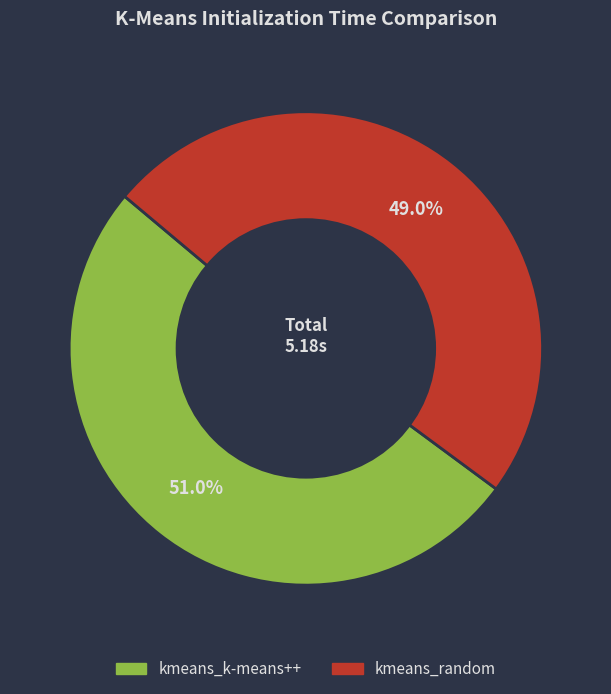

Count the number of slices in the pie.

2